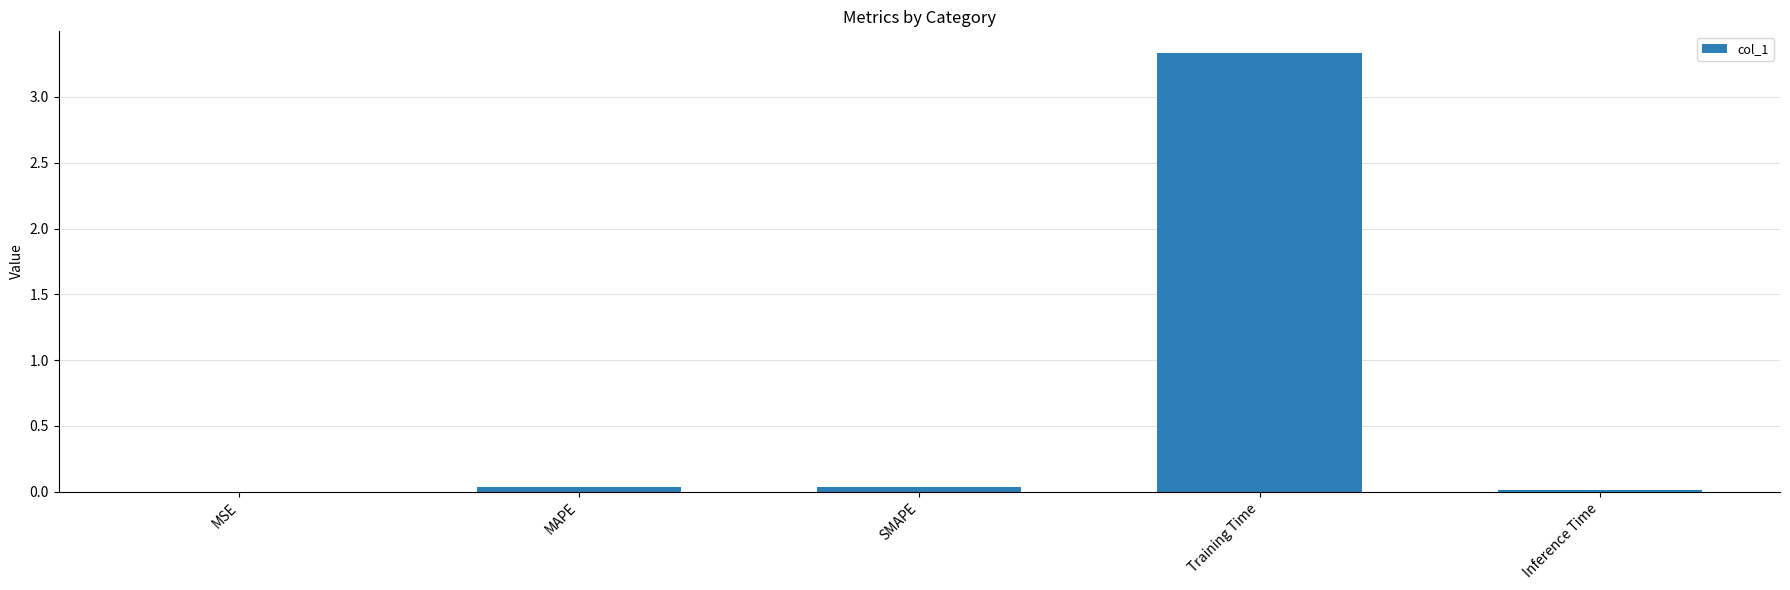

True or false: the data shows 0.0 at MSE.

True